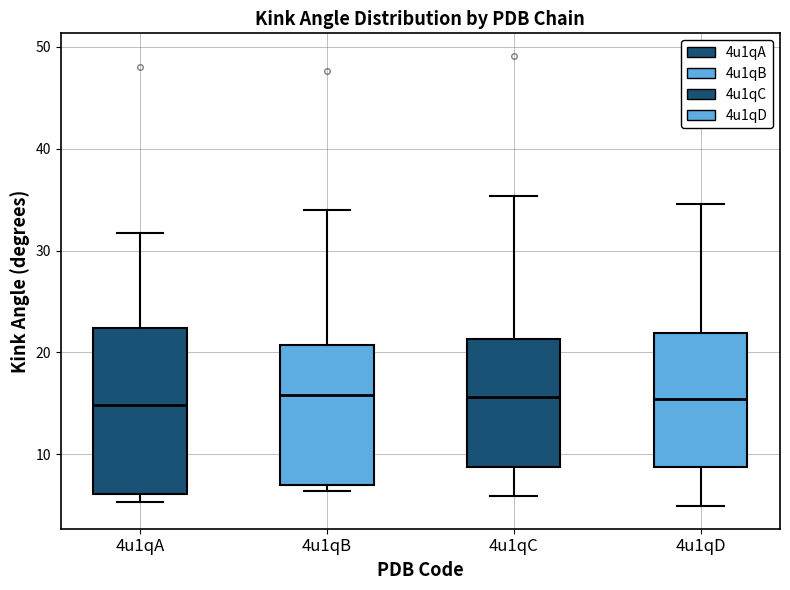

Reading left to right, transcribe this box plot: for each box, give where its median line is, the range the box spans, and where its two whiskers end, as read against the y-axis. The values are not printed on the chart, so give them approximately, as read against the axis.

4u1qA: median 15, box 6 to 22, whiskers 5 to 32
4u1qB: median 16, box 7 to 21, whiskers 6 to 34
4u1qC: median 16, box 9 to 21, whiskers 6 to 35
4u1qD: median 15, box 9 to 22, whiskers 5 to 35